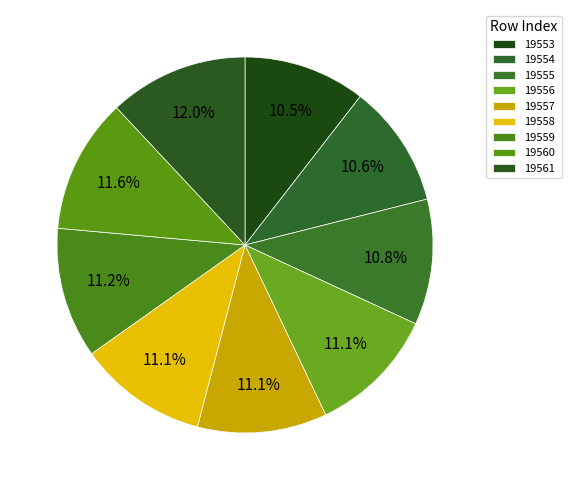

Is there a majority slice in this chart?

No